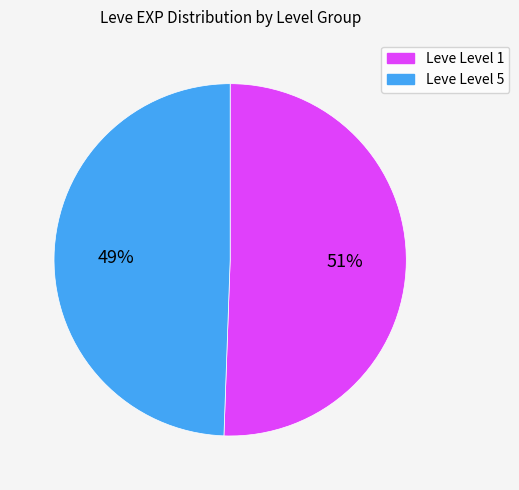

Does any single category account for the majority?

Yes